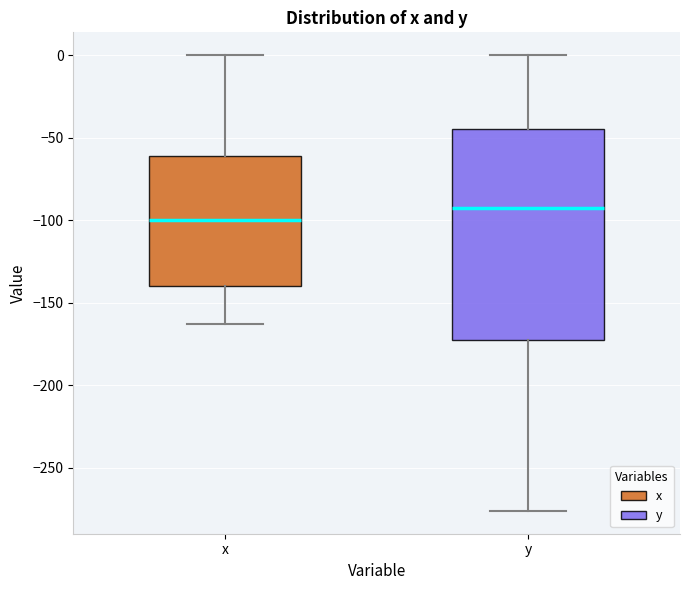

Reading left to right, read every box against the y-axis: the position of its median line, the range the box covers, and the ends of its whiskers. The values are not printed on the chart, so give them approximately, as read against the axis.

x: median -100, box -140 to -60, whiskers -165 to 0
y: median -90, box -170 to -45, whiskers -275 to 0